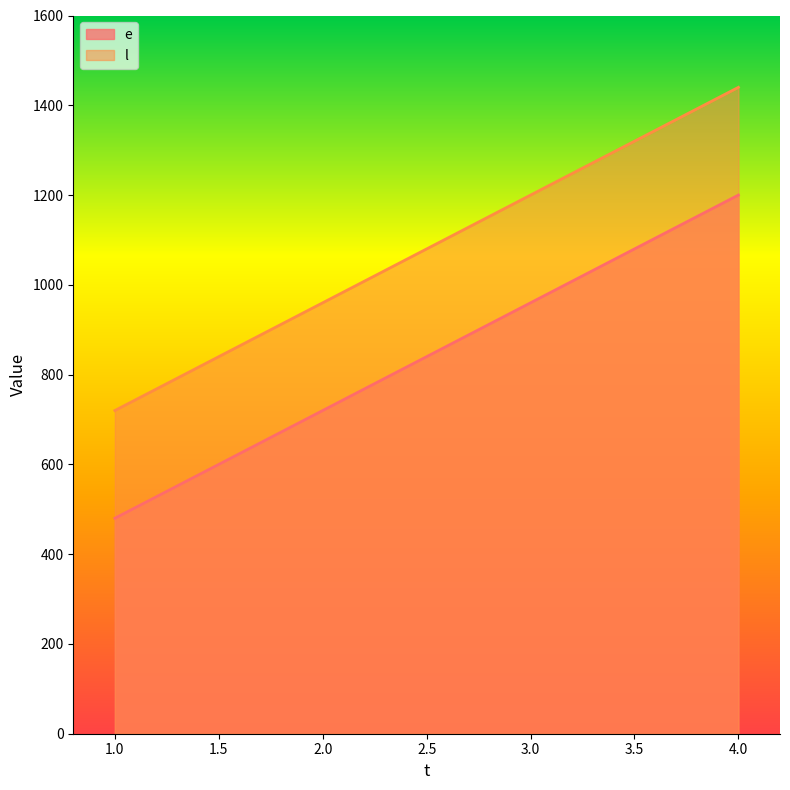

The value of l at 1.0 is 181. True or false?

False